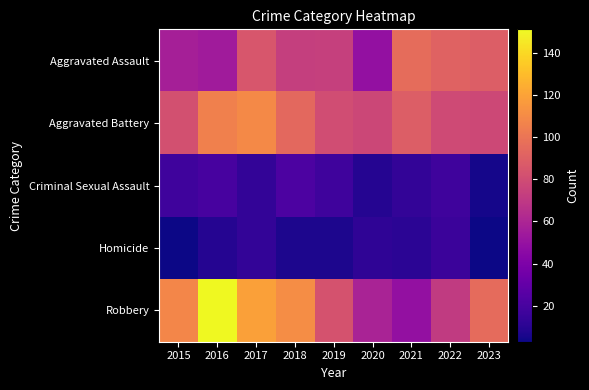

Reading left to right, transcribe all the data shown in this chart.

Aggravated Assault: 2015=57	2016=55	2017=85	2018=73	2019=74	2020=49	2021=96	2022=91	2023=89
Aggravated Battery: 2015=82	2016=105	2017=109	2018=94	2019=80	2020=77	2021=89	2022=79	2023=78
Criminal Sexual Assault: 2015=17	2016=20	2017=13	2018=22	2019=17	2020=9	2021=13	2022=17	2023=5
Homicide: 2015=3	2016=9	2017=13	2018=7	2019=7	2020=12	2021=11	2022=16	2023=3
Robbery: 2015=108	2016=151	2017=119	2018=111	2019=83	2020=59	2021=49	2022=71	2023=95